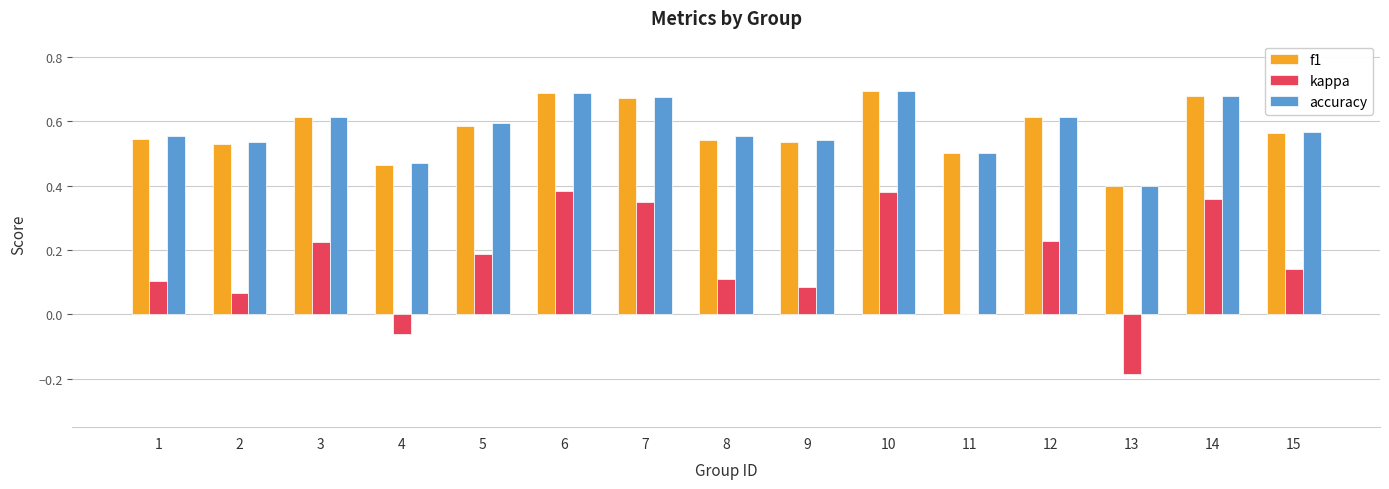

What is the sum of all f1 values?

8.6